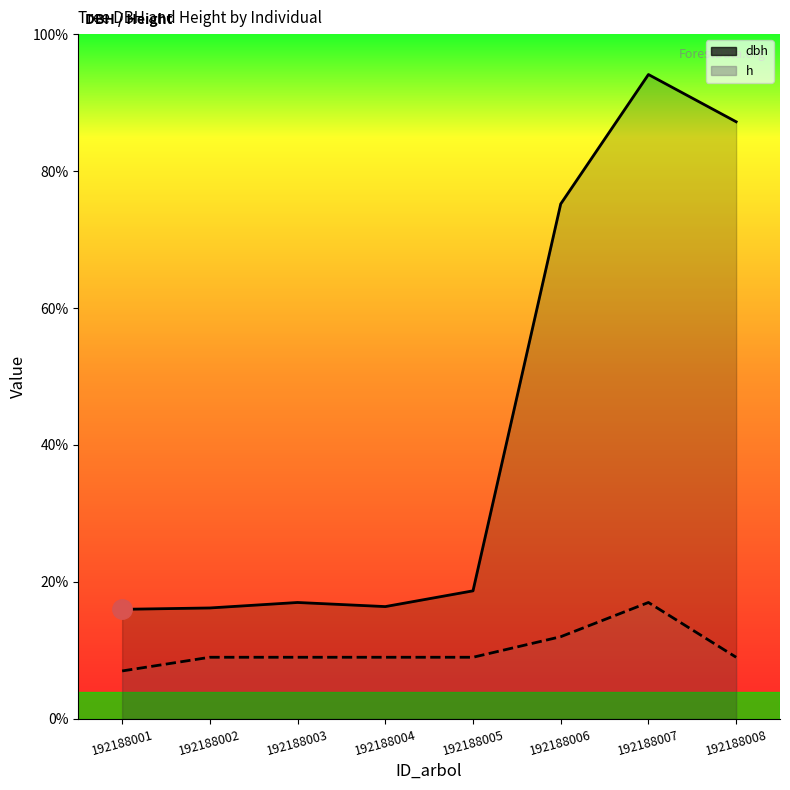

Which series has the largest range (max minus min)?

dbh